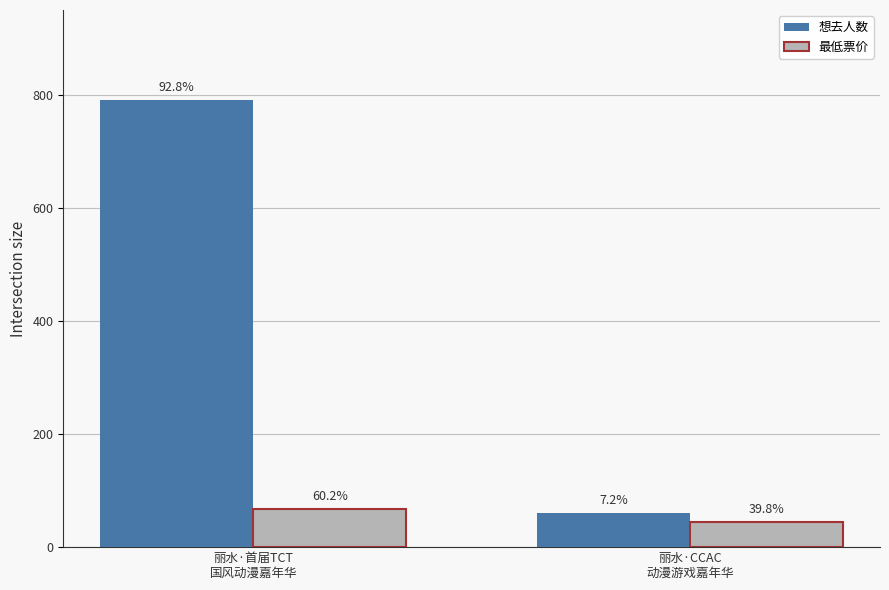

What are all the series names shown in the legend?

想去人数, 最低票价